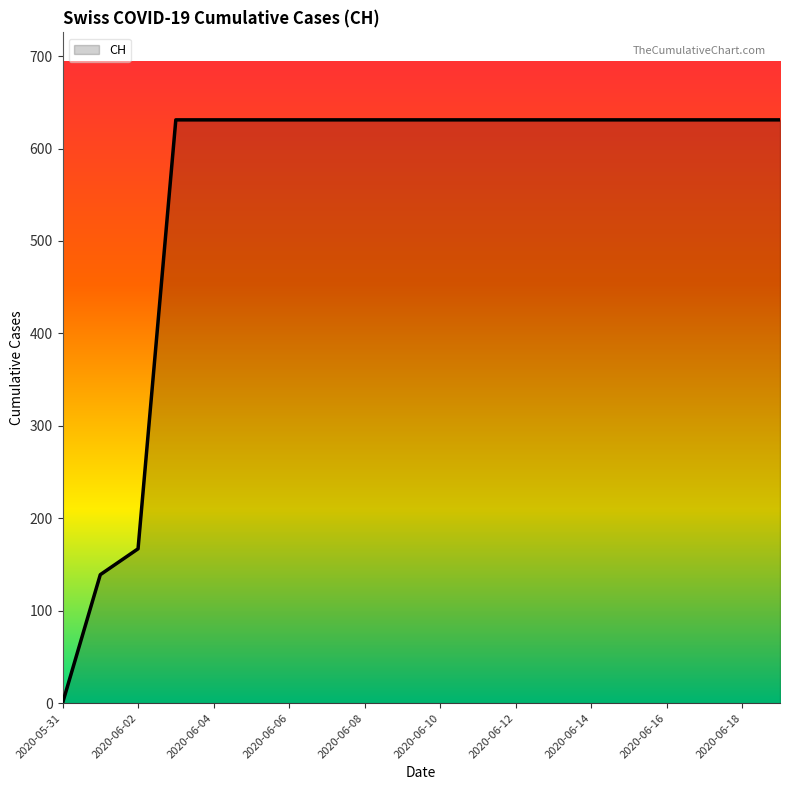

Does the chart display data point markers on the line(s)?

No